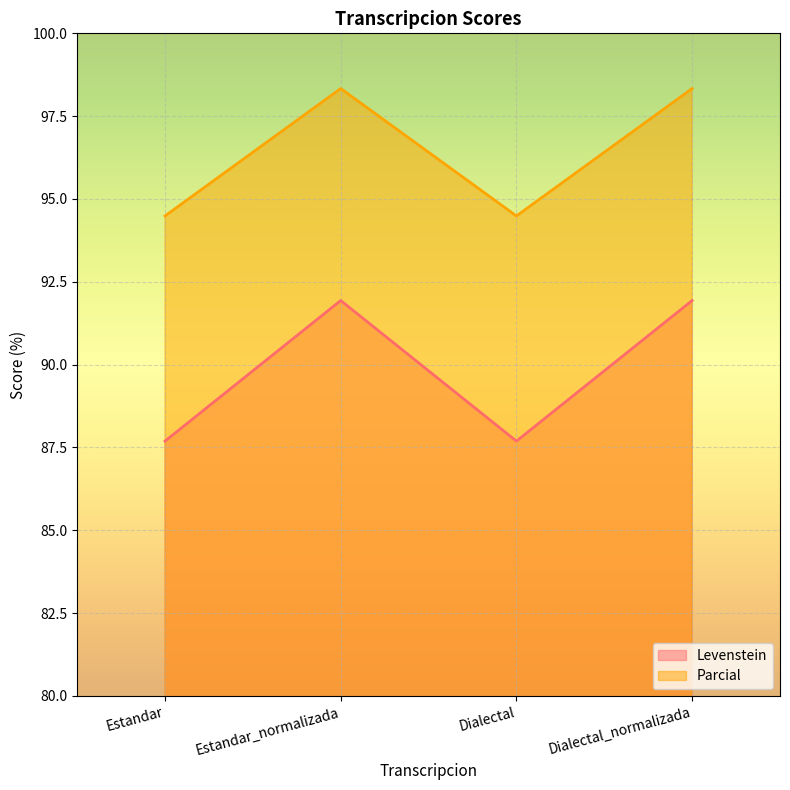

Which series has the widest spread of values?

Levenstein